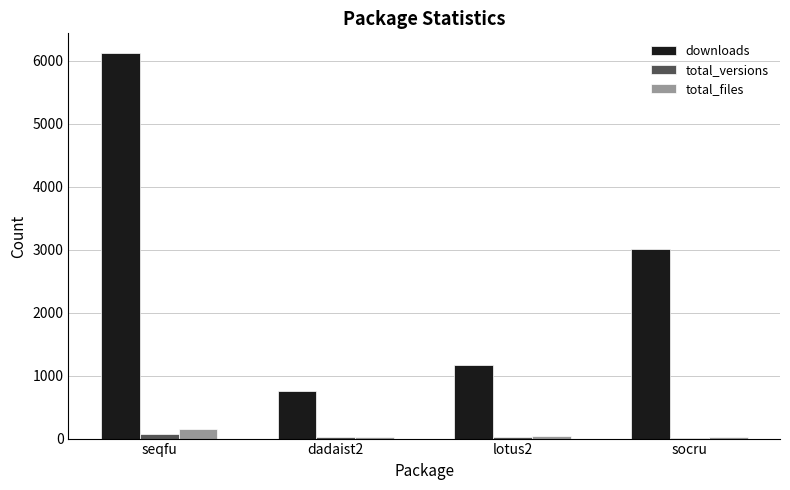

Which series has the largest total across all categories?

downloads